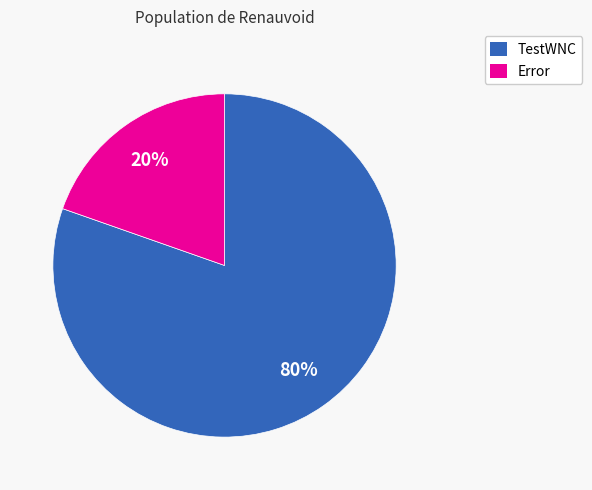

Does any single category account for the majority?

Yes